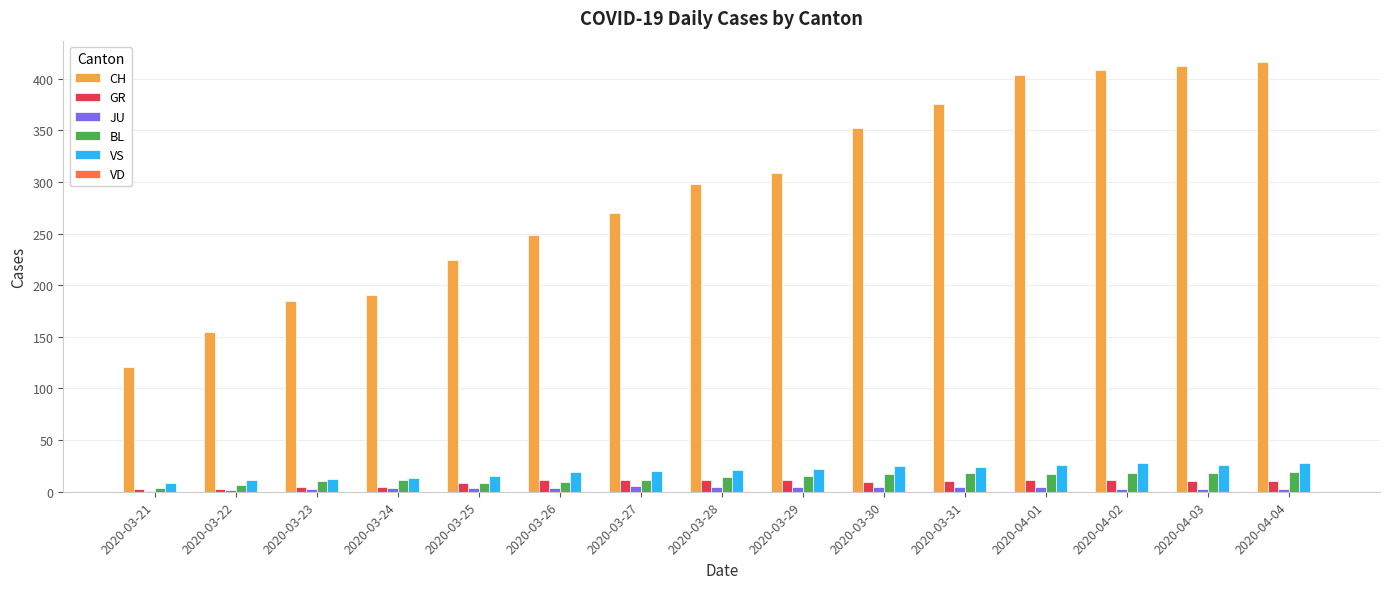

Between 2020-03-26 and 2020-04-01, which series saw the biggest shift?

CH